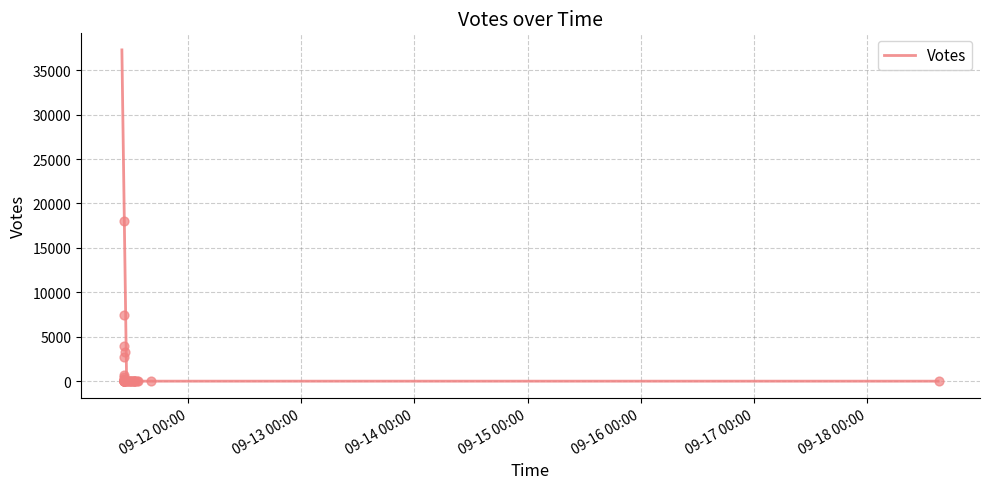

What is the ratio of the value at 09-15 00:00 to the value at 09-17 00:00?

3.0